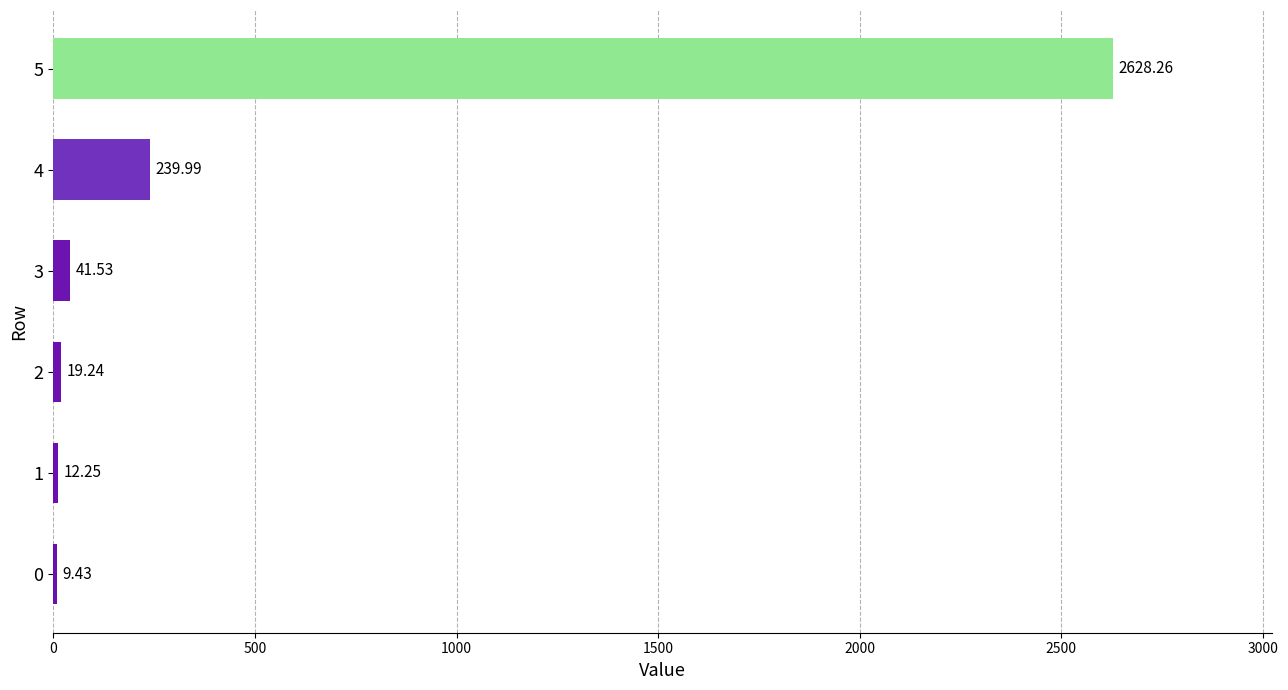

Between 5 and 4, which is larger?

5